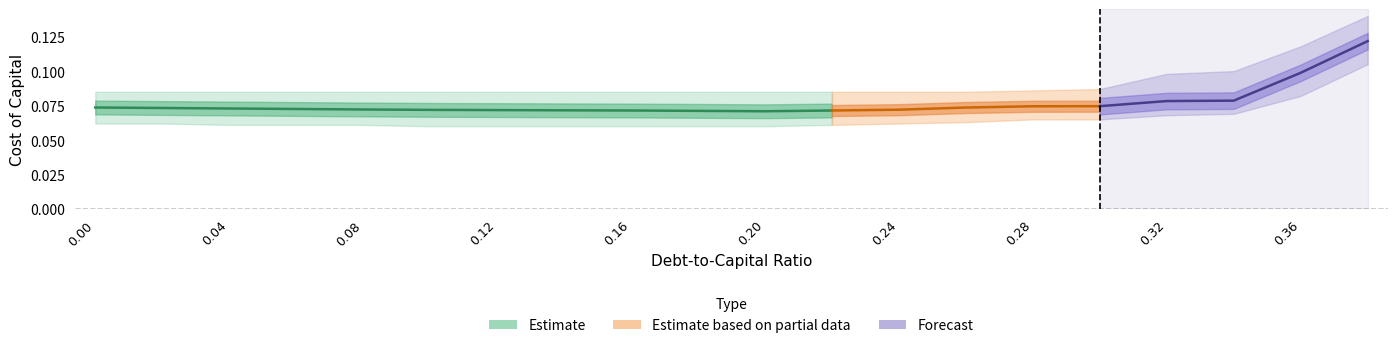

True or false: cost_capital and cost_capital_upper cross at least once.

False